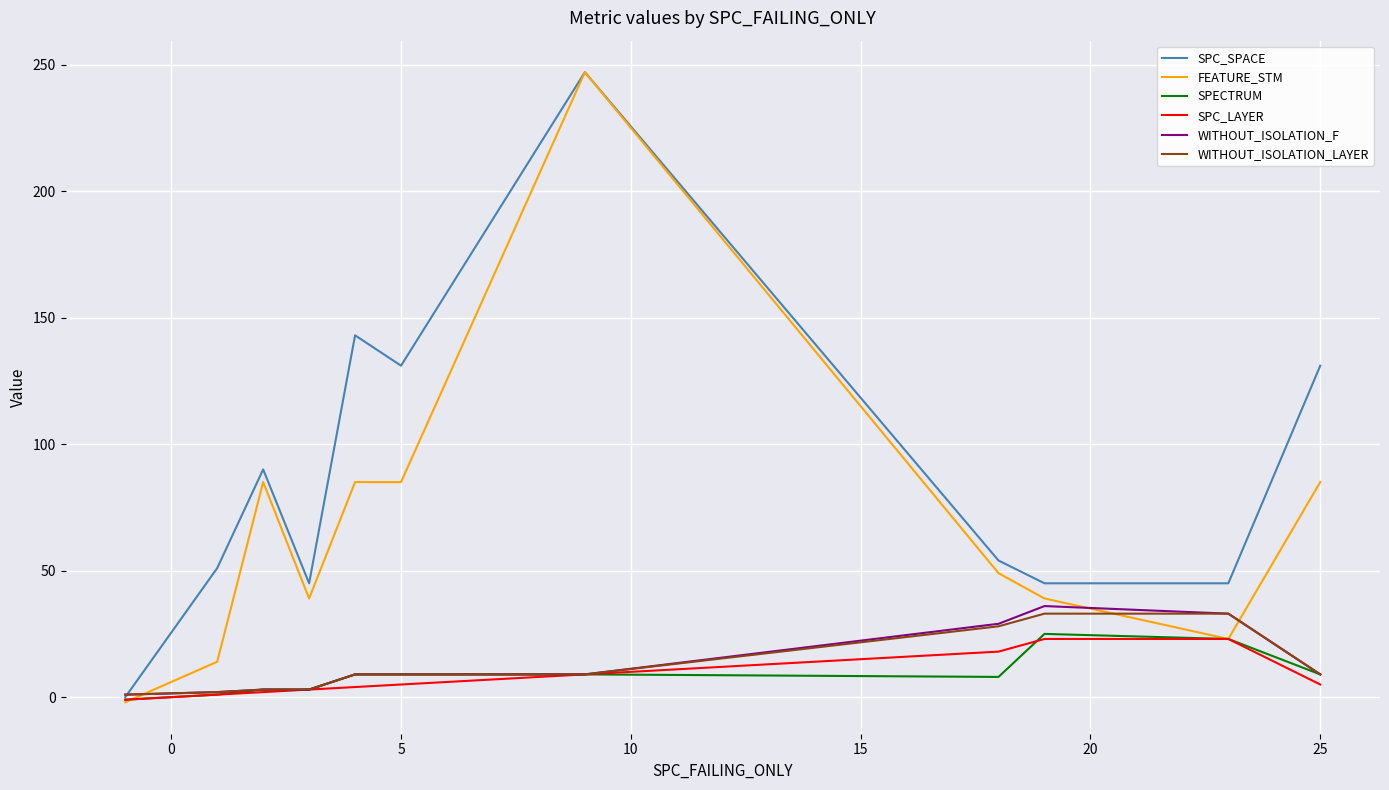

How many lines are shown in the chart?

6